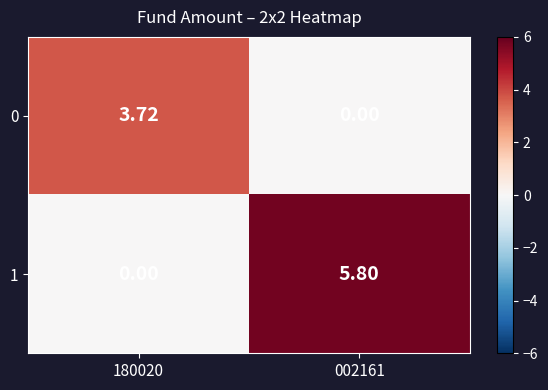

What is the difference between the highest and lowest values at 002161?

5.8